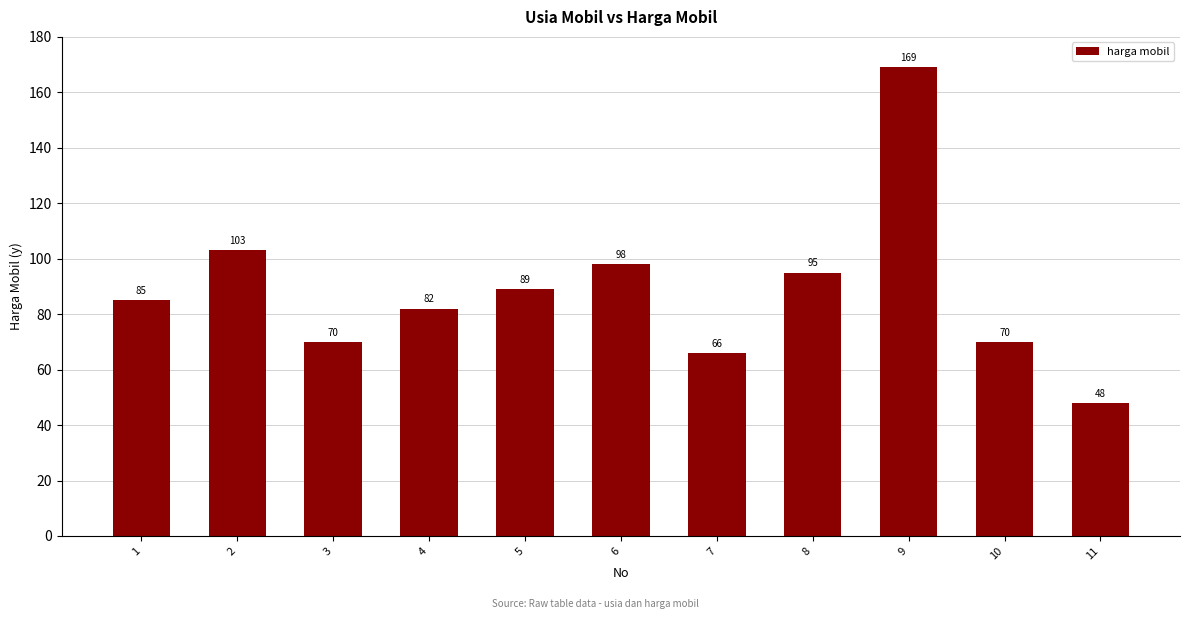

Reading right to left, transcribe all the data shown in this chart.

48	70	169	95	66	98	89	82	70	103	85